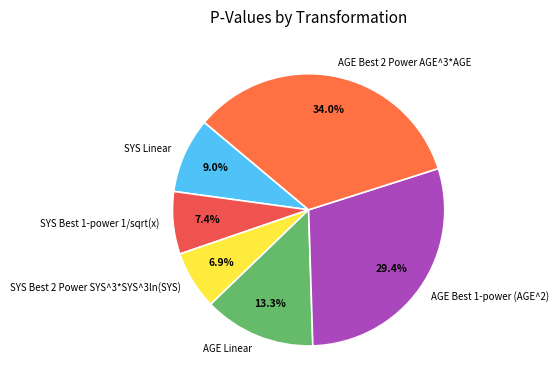

Is there a majority slice in this chart?

No